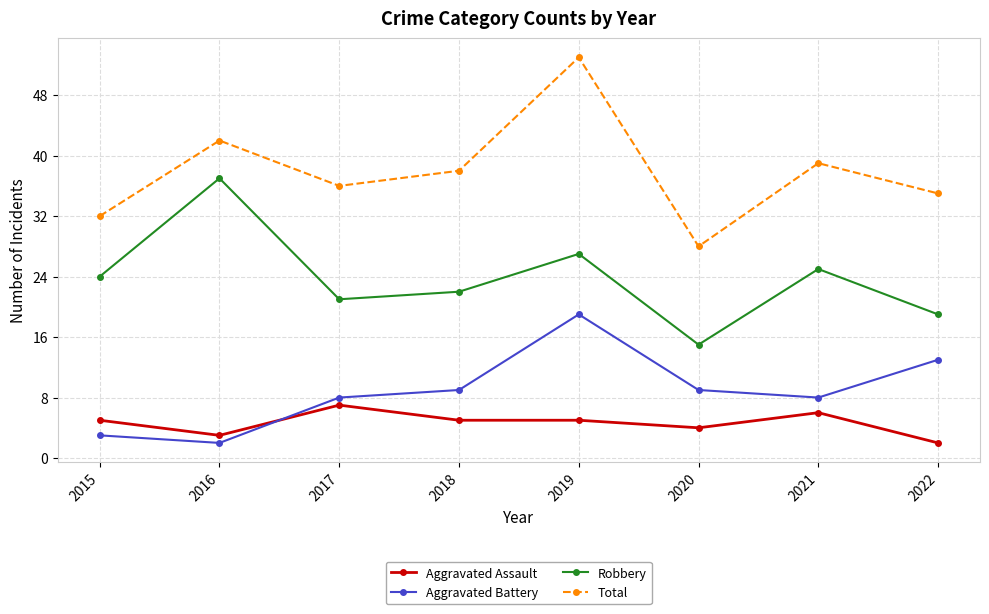

At which label does Robbery reach its minimum?

2020